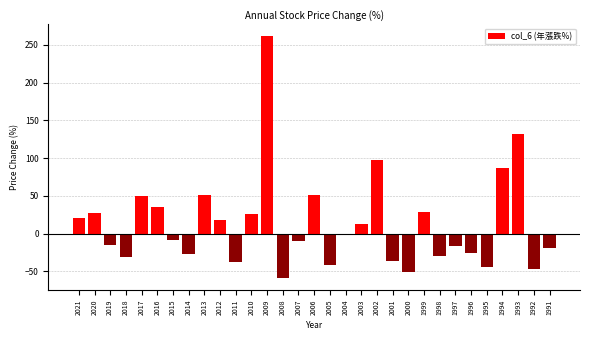

Where is the data nearest to the value 101?

2002